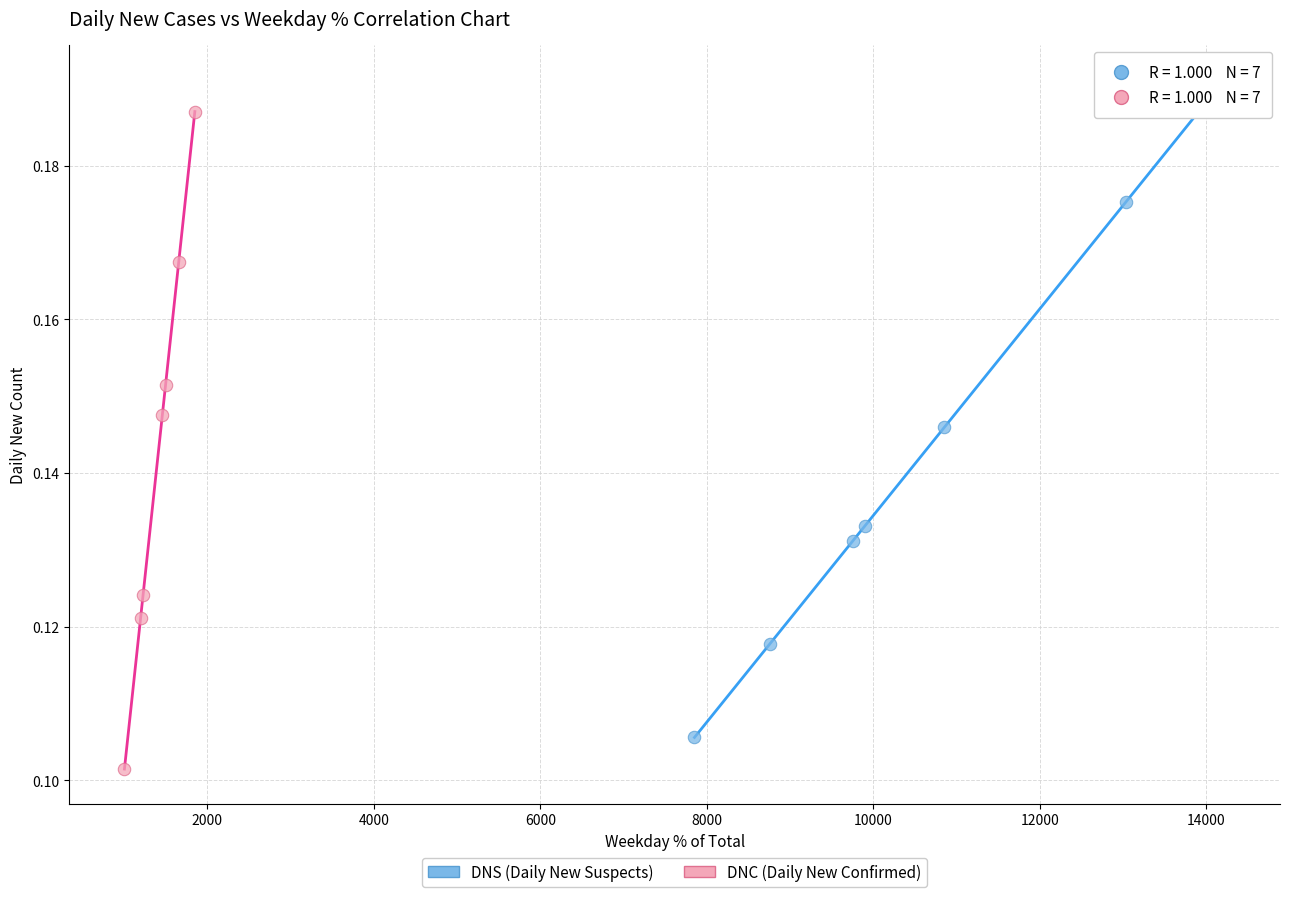

Which series contains the highest Y value?

DNS (Daily New Suspects)